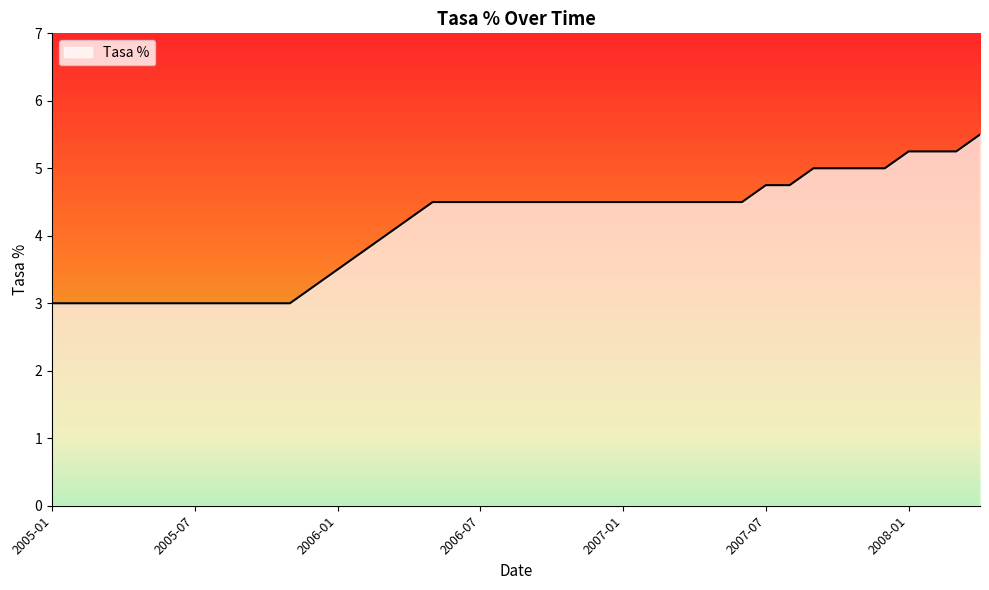

What is the minimum value shown in the chart?

3.0